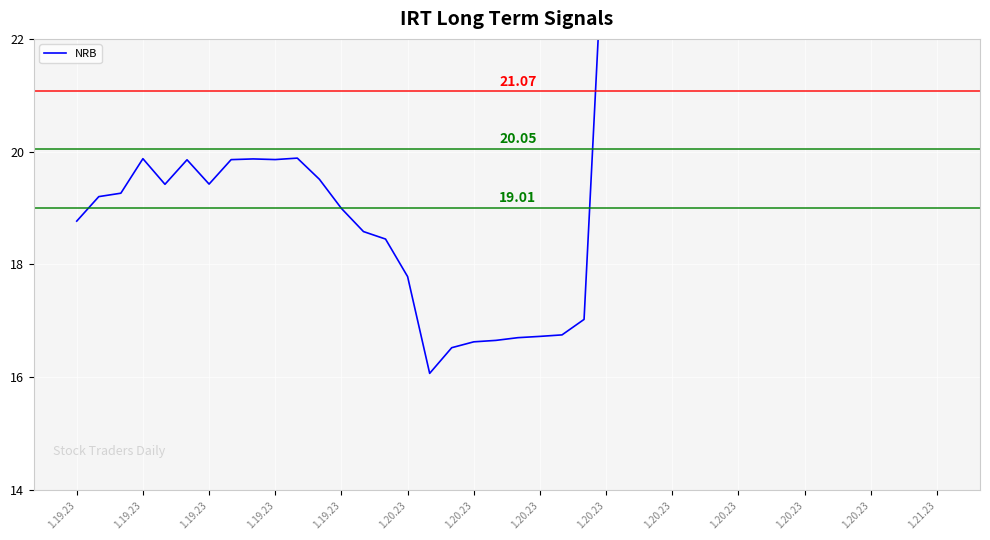

Where is the first local minimum?

1.19.23